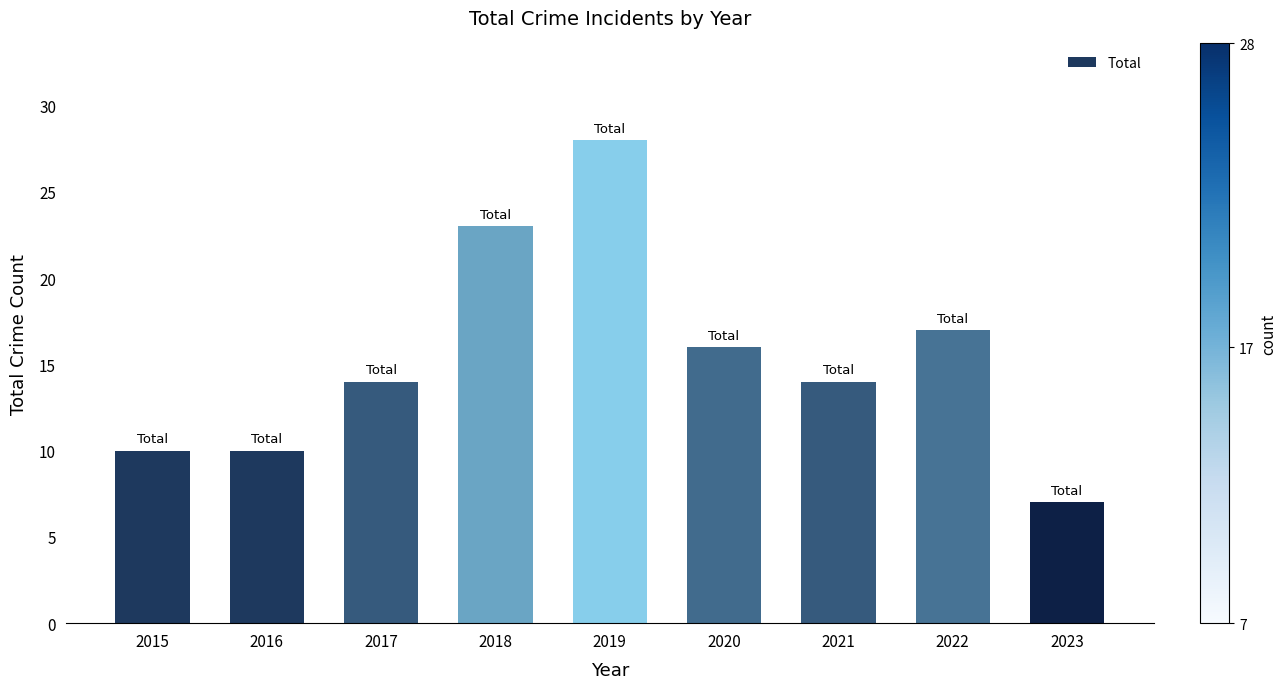

What is the ratio of the value at 2016 to the value at 2021?

0.7